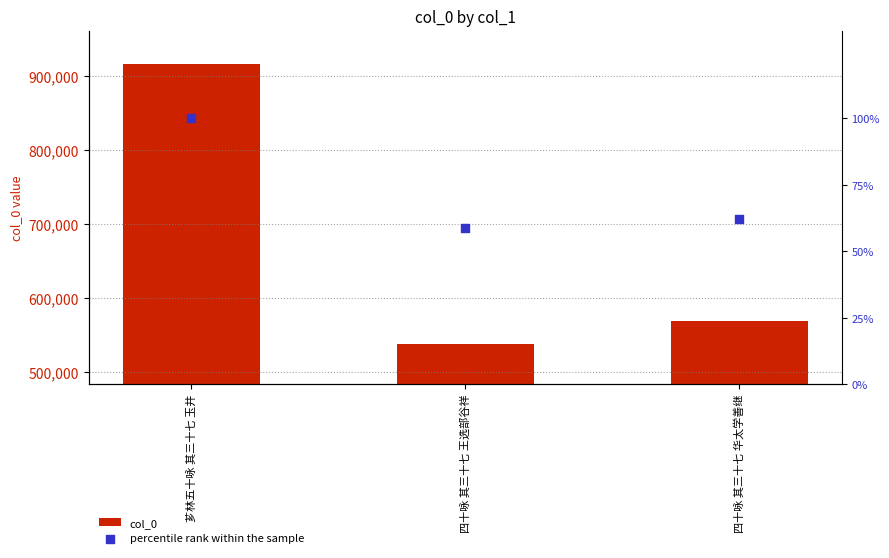

At how many categories does at least one series exceed 433015?

3